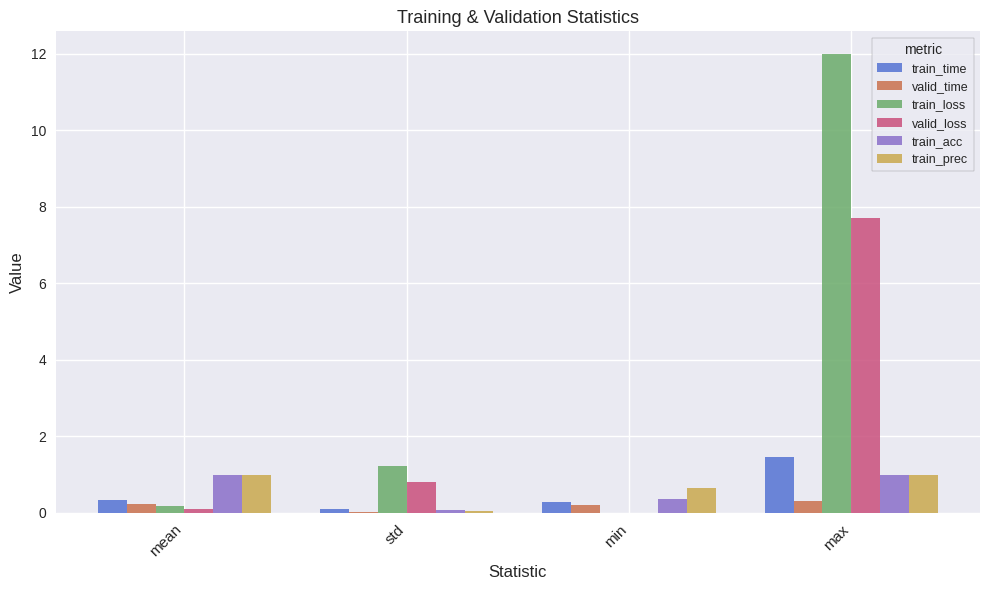

How many data points in train_loss are above 1?

2